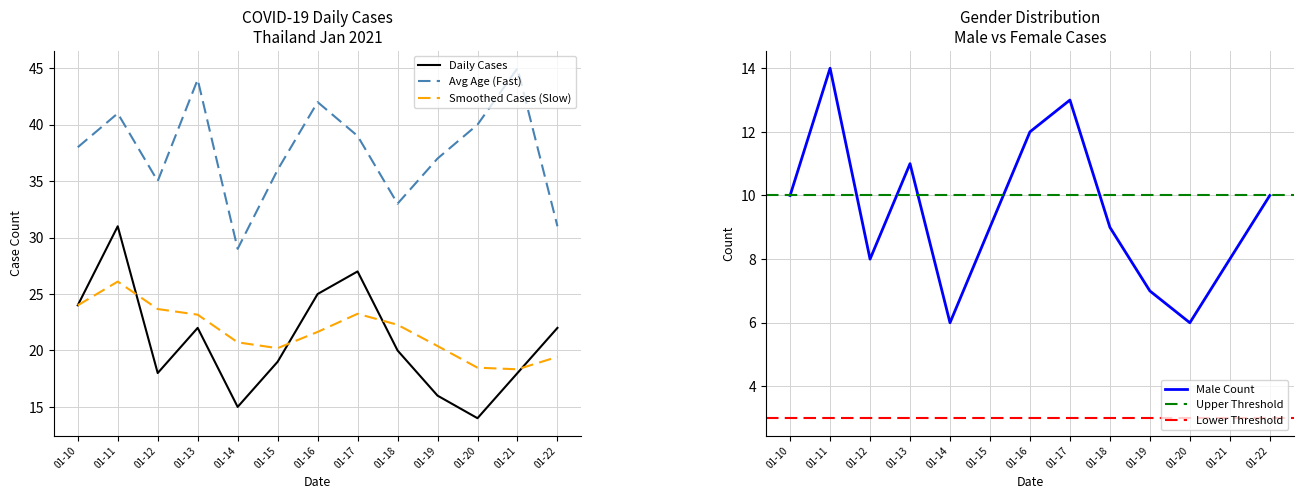

How many values in the avg_age series exceed 38?

6